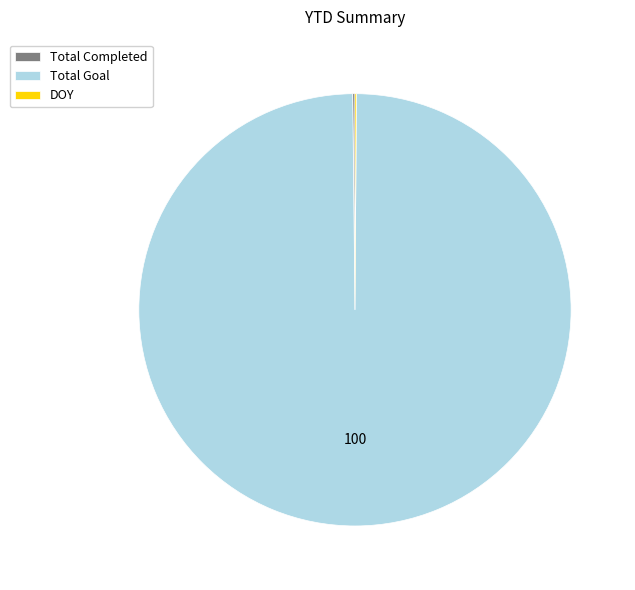

Which category has the biggest portion of the pie?

Total Goal